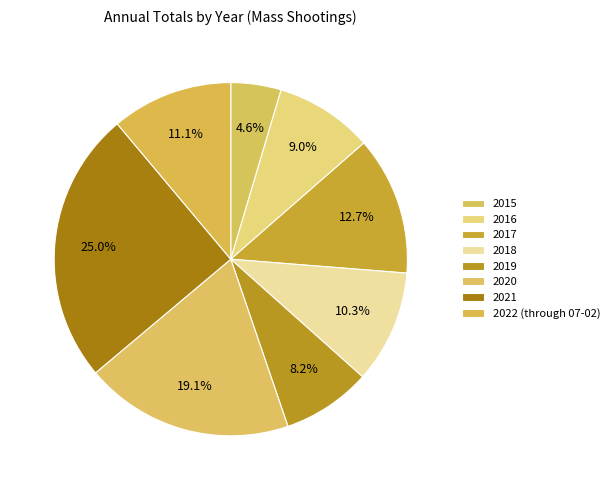

Does any single category account for the majority?

No